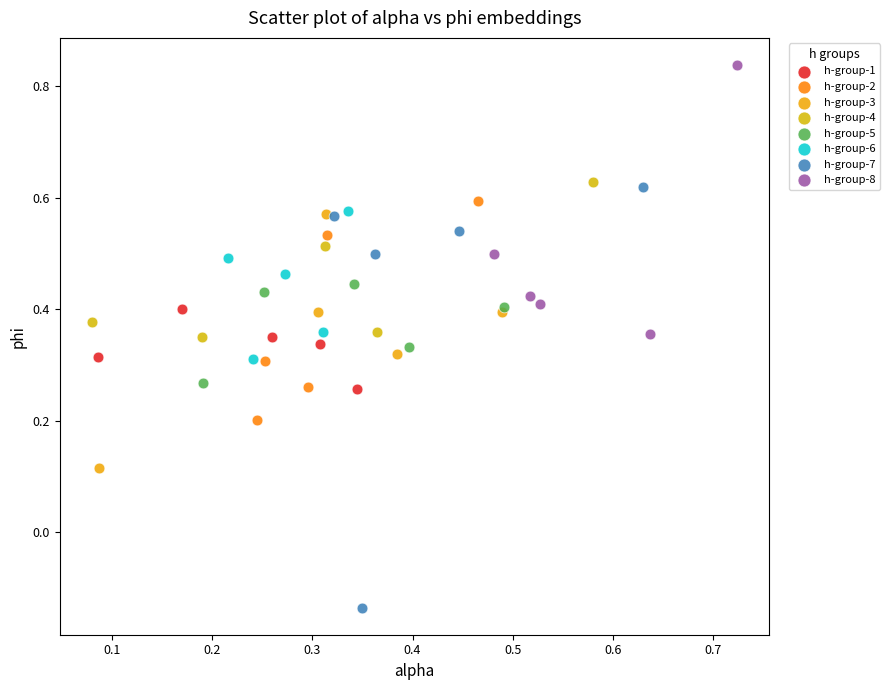

Which series has the widest spread of Y values?

h-group-7